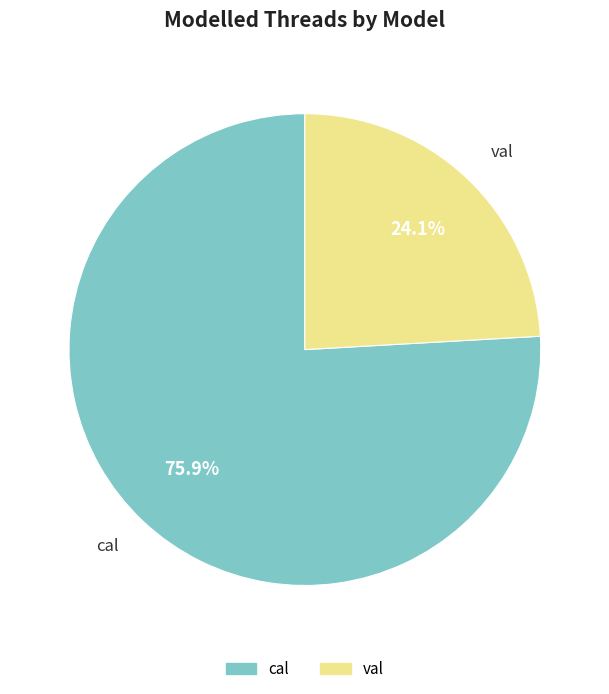

Which category accounts for the majority?

cal